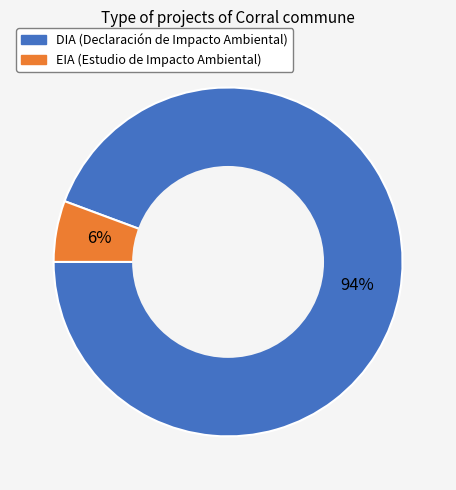

What is the smallest slice in the pie chart?

EIA